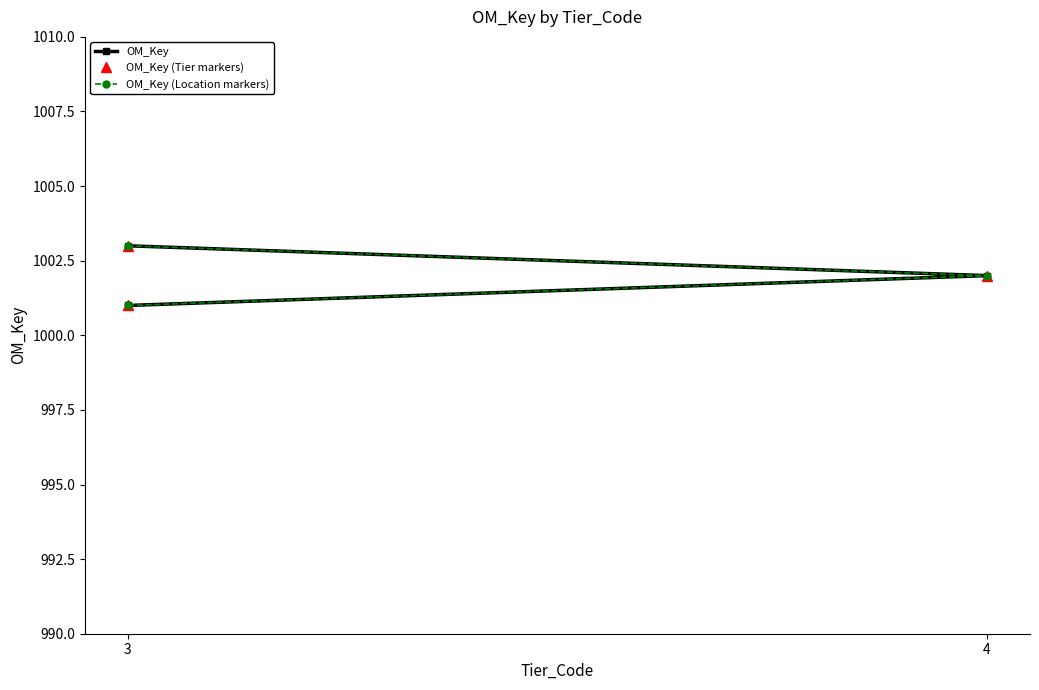

List the series in order of their peak value, highest first.

OM_Key, OM_Key (Tier markers), OM_Key (Location markers)